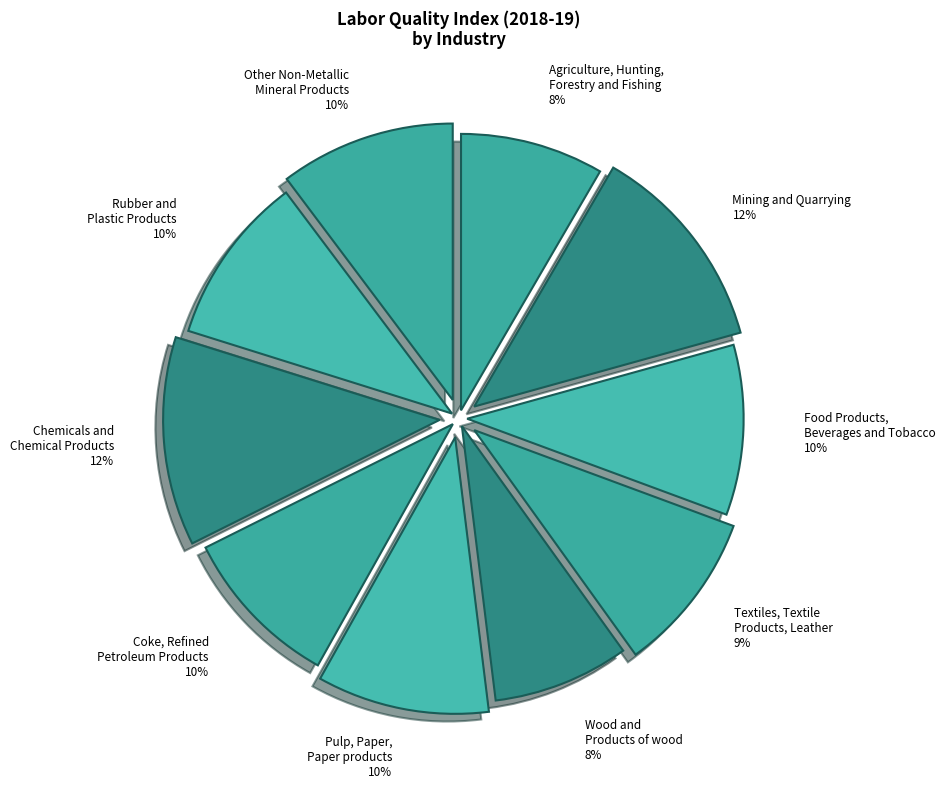

How many segments does this pie chart have?

10